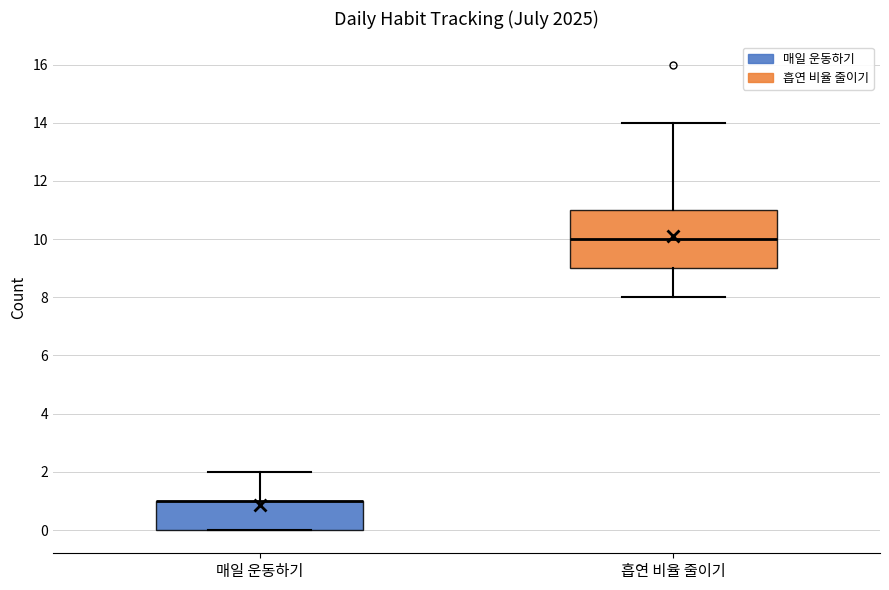

Reading left to right, transcribe this box plot: for each box, give where its median line is, the range the box spans, and where its two whiskers end, as read against the y-axis. The values are not printed on the chart, so give them approximately, as read against the axis.

매일 운동하기: median 1 (drawn on the box's upper edge), box 0 to 1, whiskers 0 to 2
흡연 비율 줄이기: median 10, box 9 to 11, whiskers 8 to 14